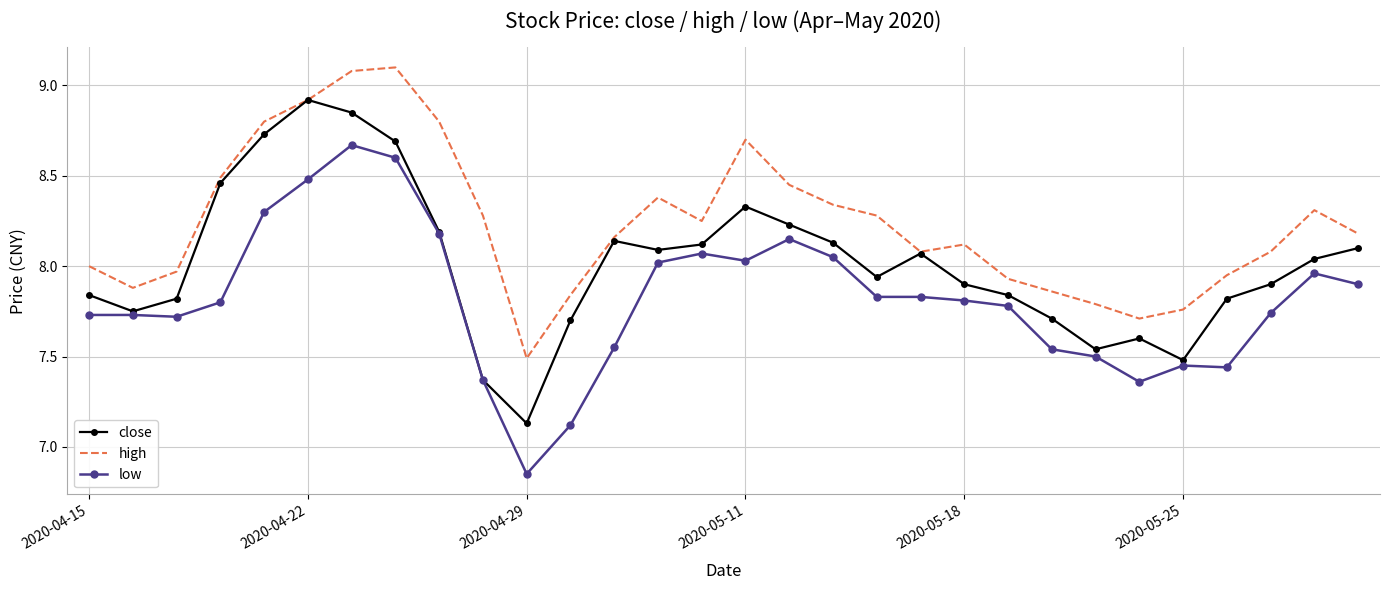

Rank the series by their maximum value, from lowest to highest.

low, close, high